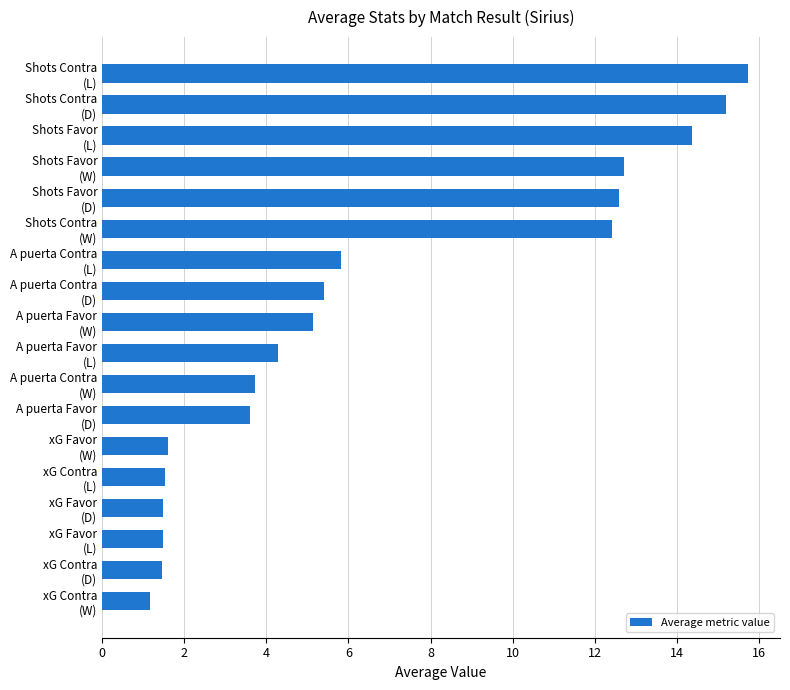

What is the maximum value shown in the chart?

15.7